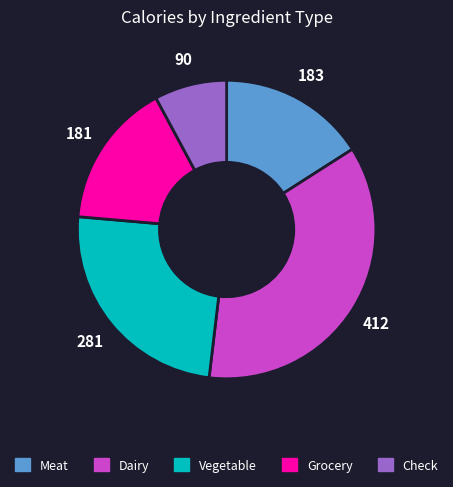

Is there a majority slice in this chart?

No